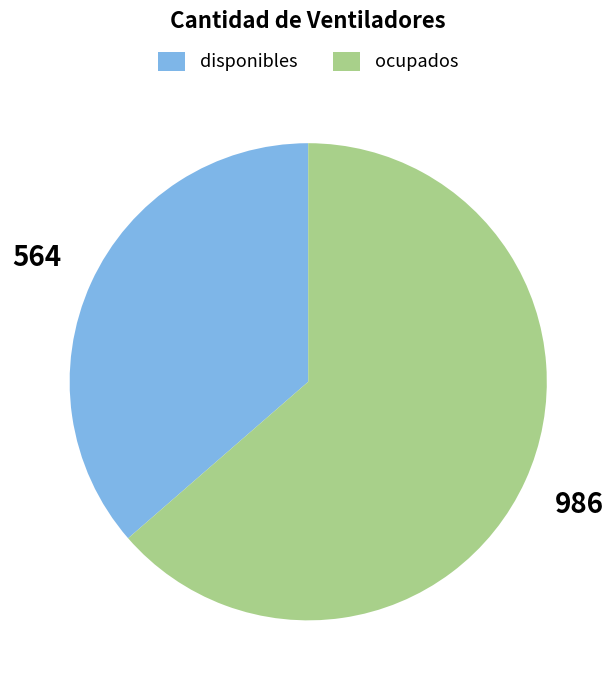

What is the smallest slice in the pie chart?

disponibles